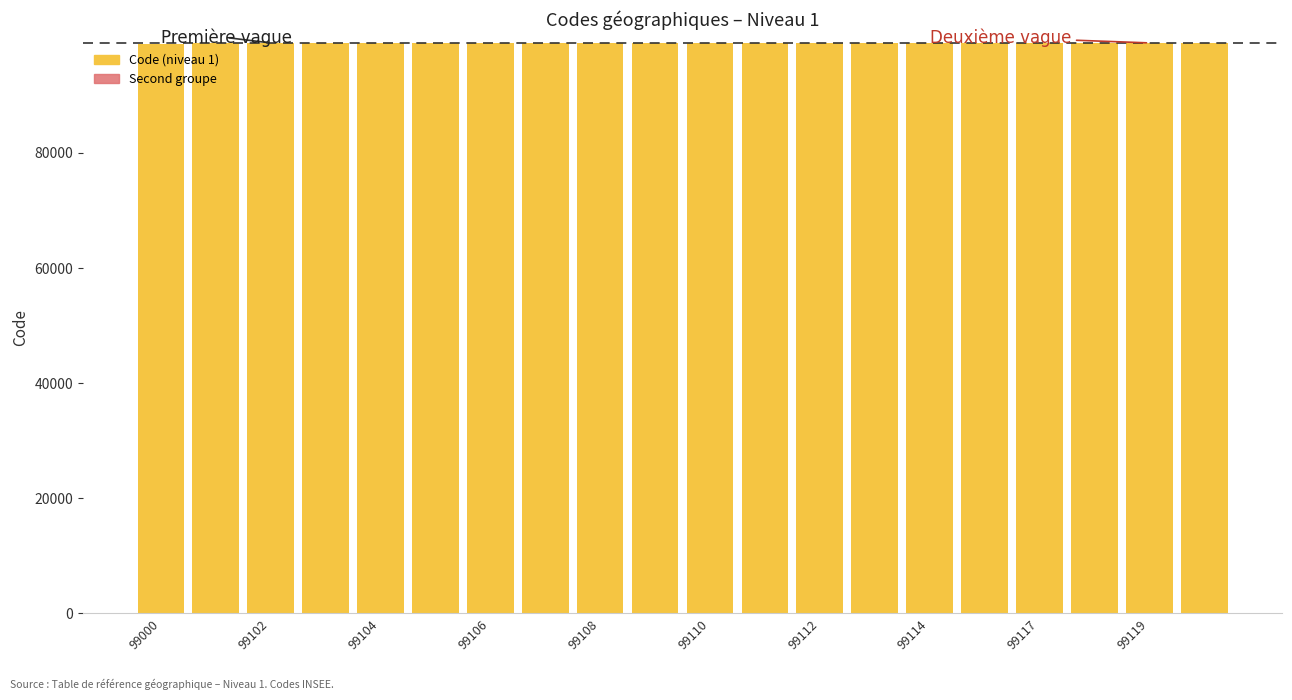

What is the ratio of the value at 99000 to the value at 99119?

1.0